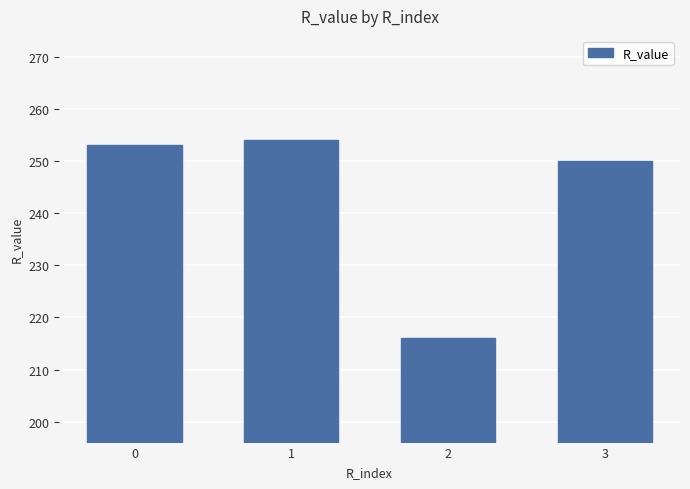

What value does the data have at 1, to the nearest 5?

255